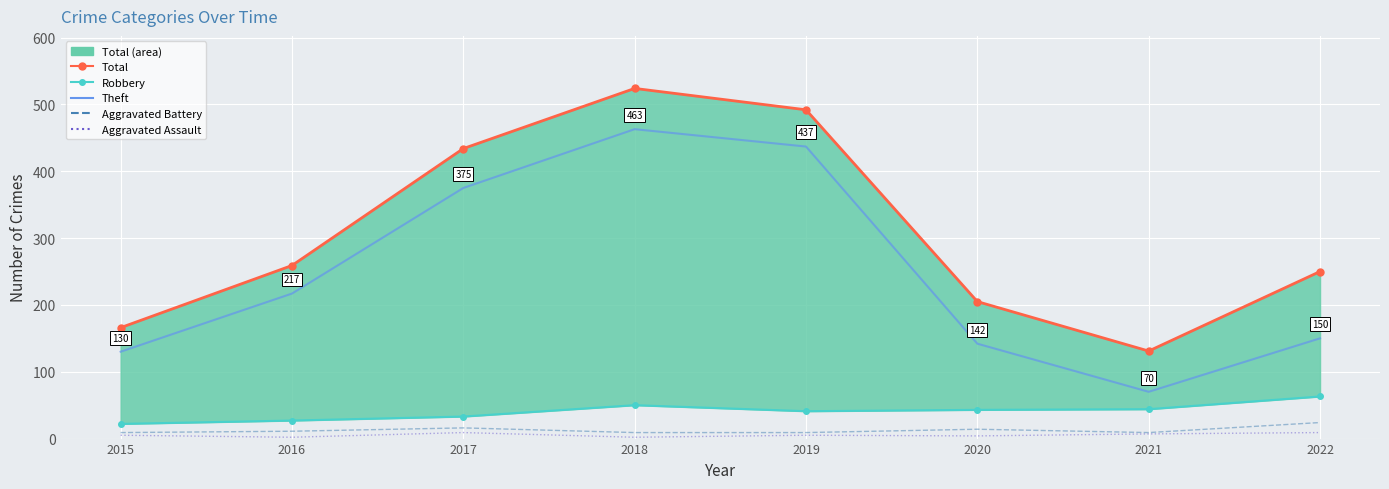

What is the value of the Robbery point at the 8th from the left?

63